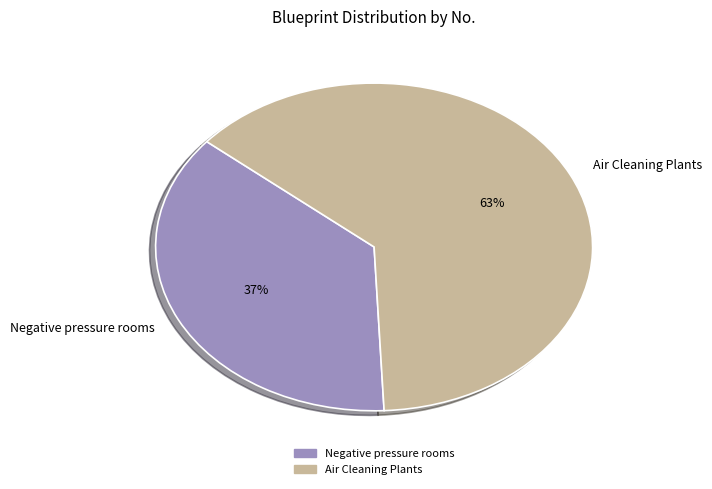

Is there a majority slice in this chart?

Yes